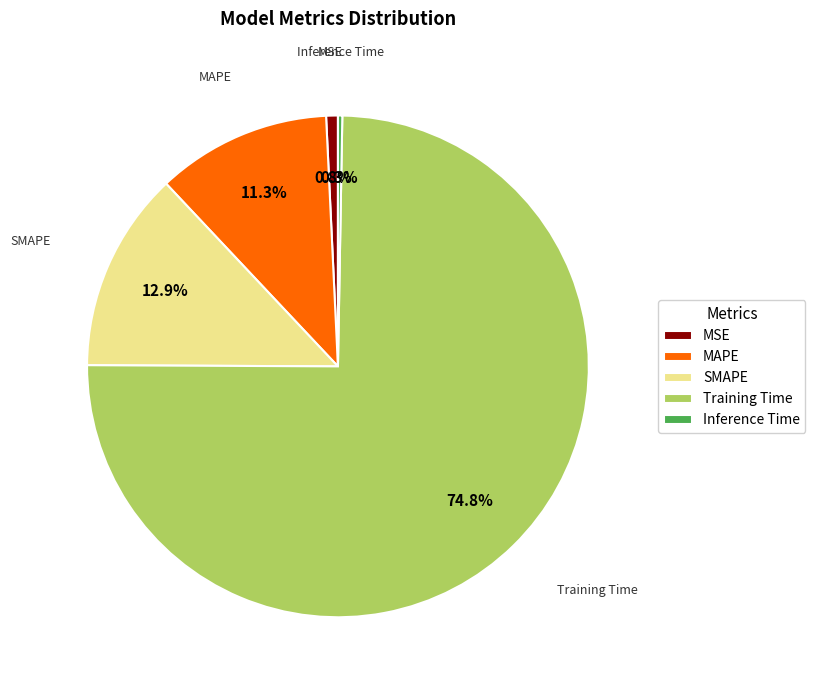

Between MSE and Training Time, which is larger?

Training Time